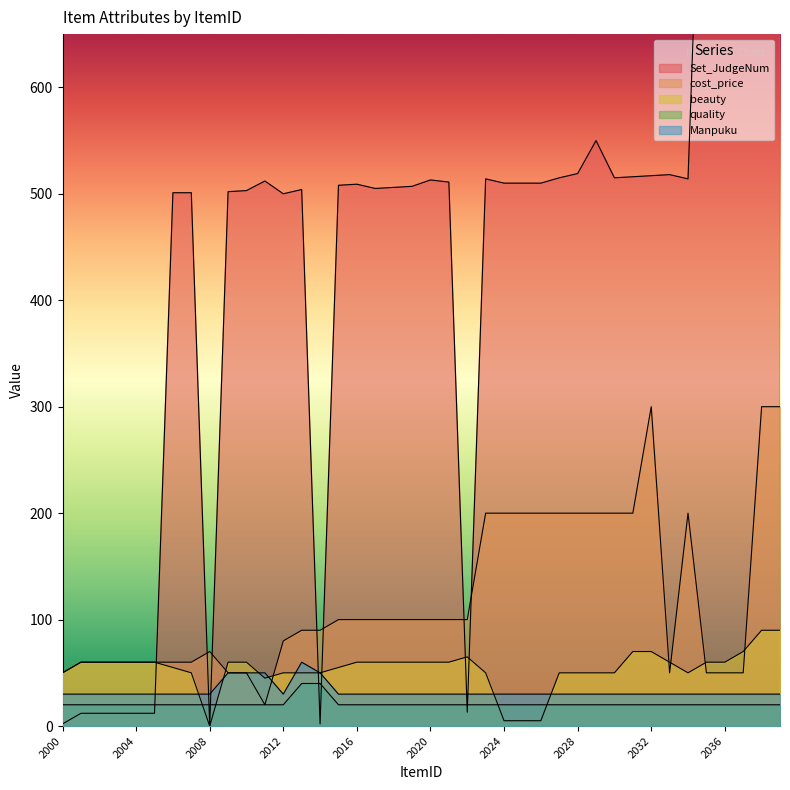

At which category does Set_JudgeNum reach its first local peak?

2011